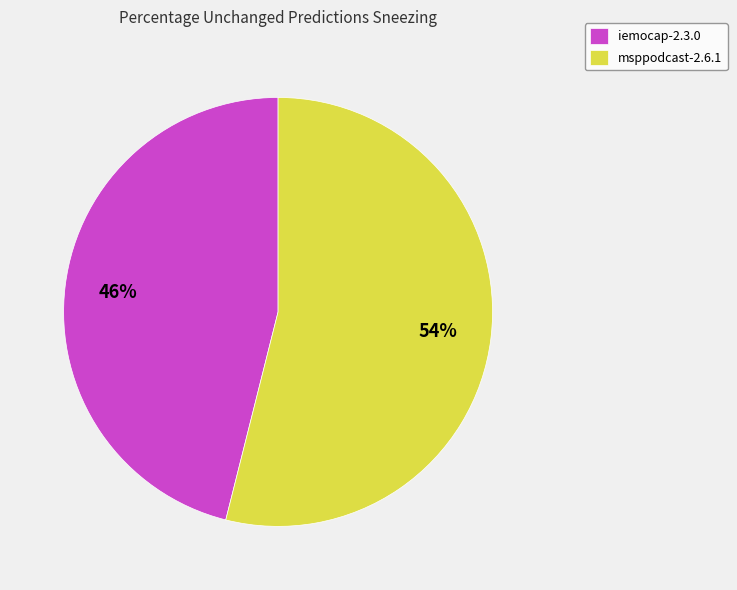

To the nearest percent, what portion does iemocap-2.3.0 represent?

46%